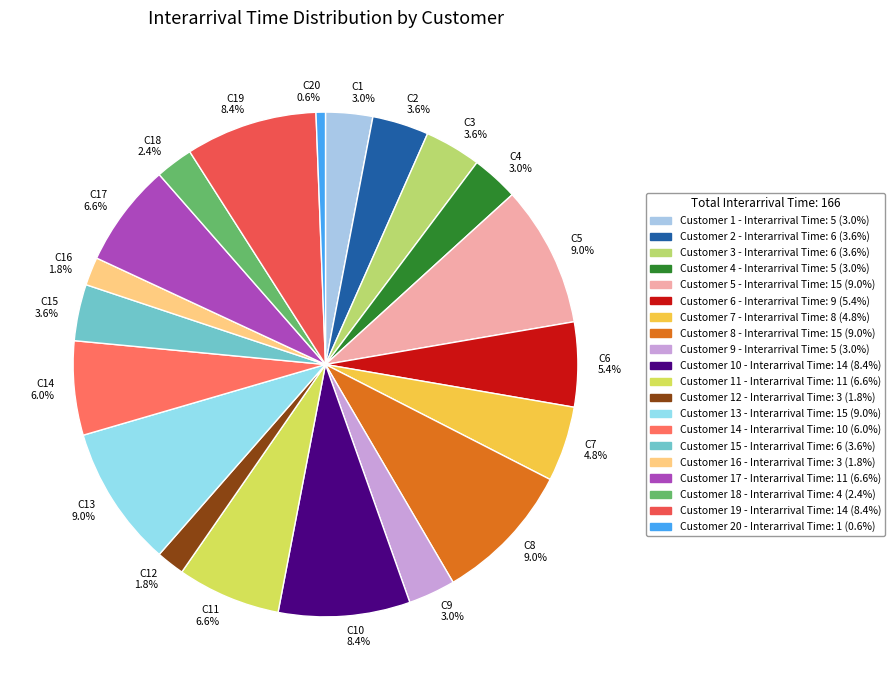

Between C18 2.4% and C10 8.4%, which is larger?

C10 8.4%